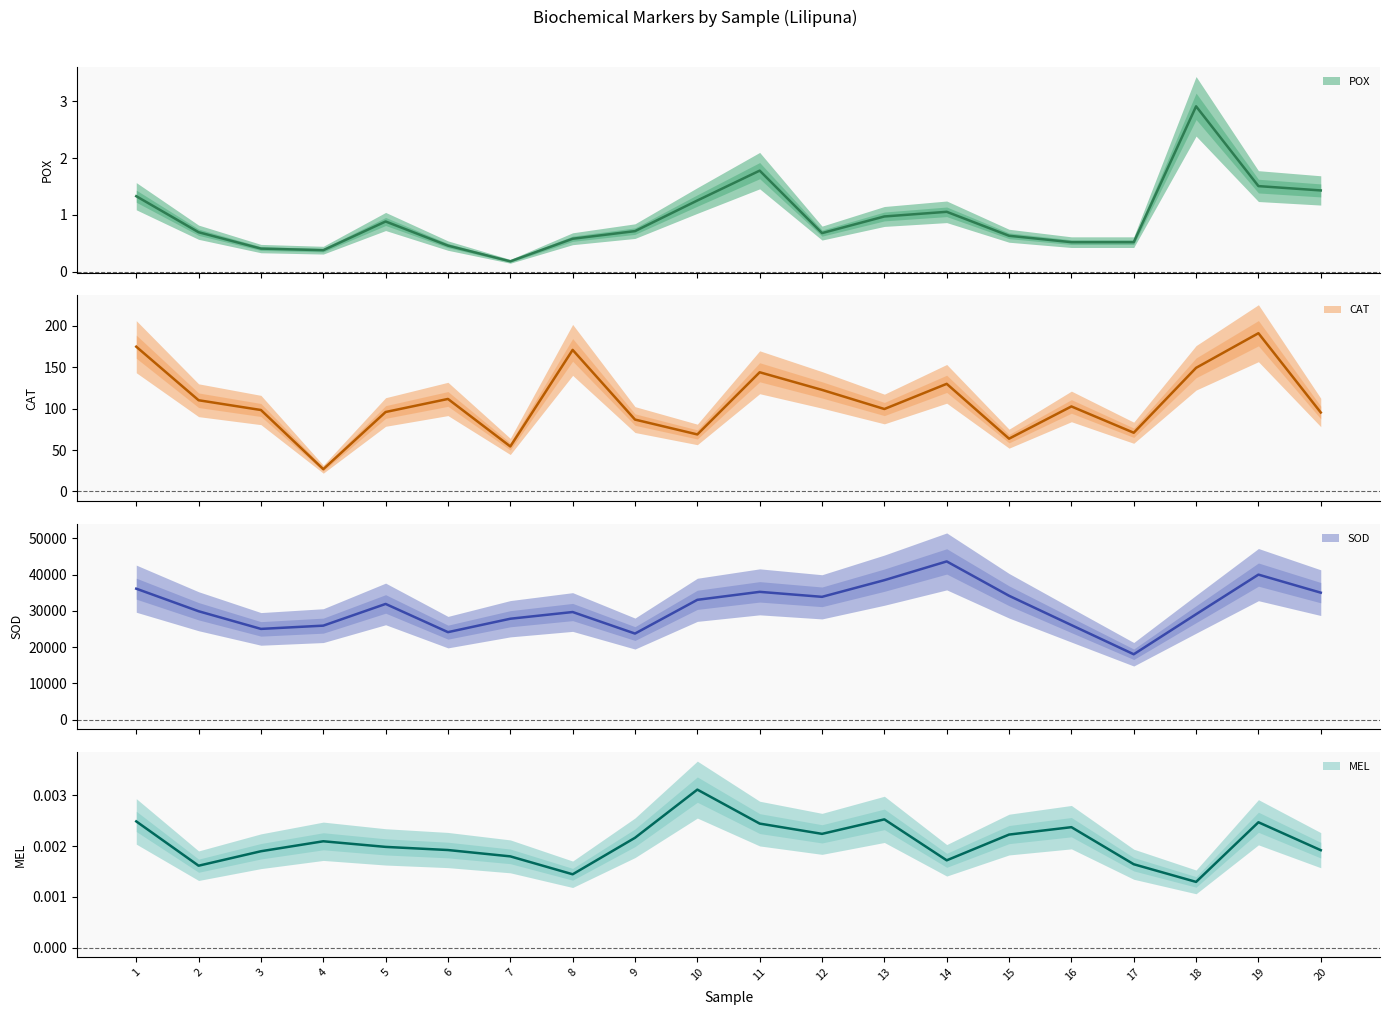

What is the difference between the highest and lowest values at 7?

27836.3